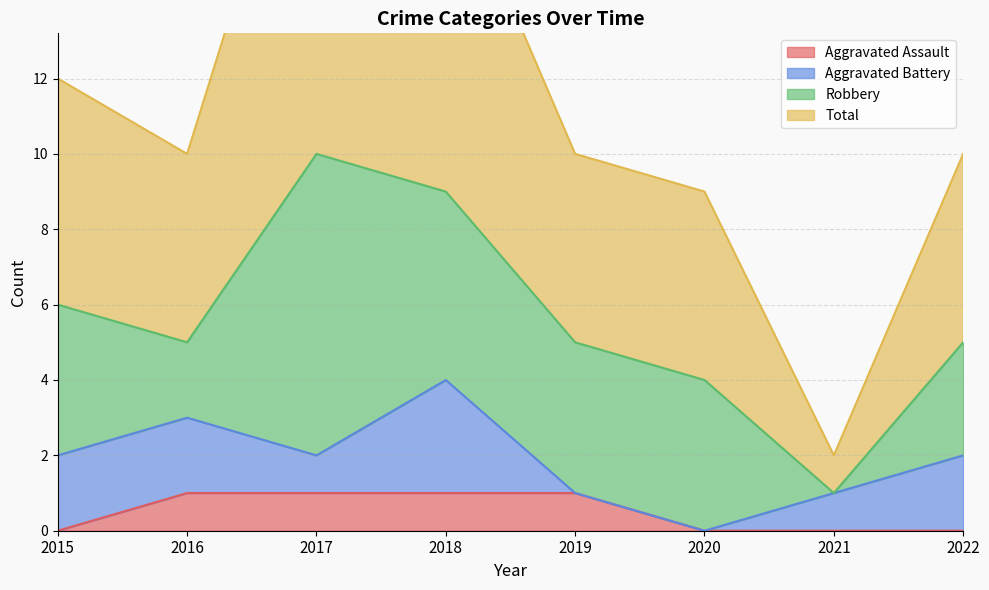

Count the number of categories in the chart.

8